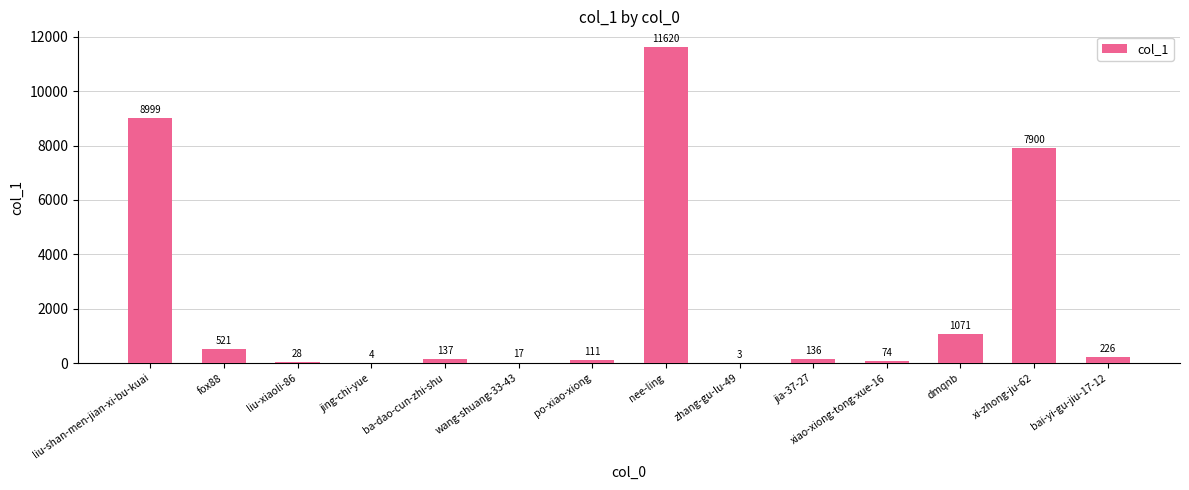

The chart shows a value of 226 at bai-yi-gu-jiu-17-12. True or false?

True